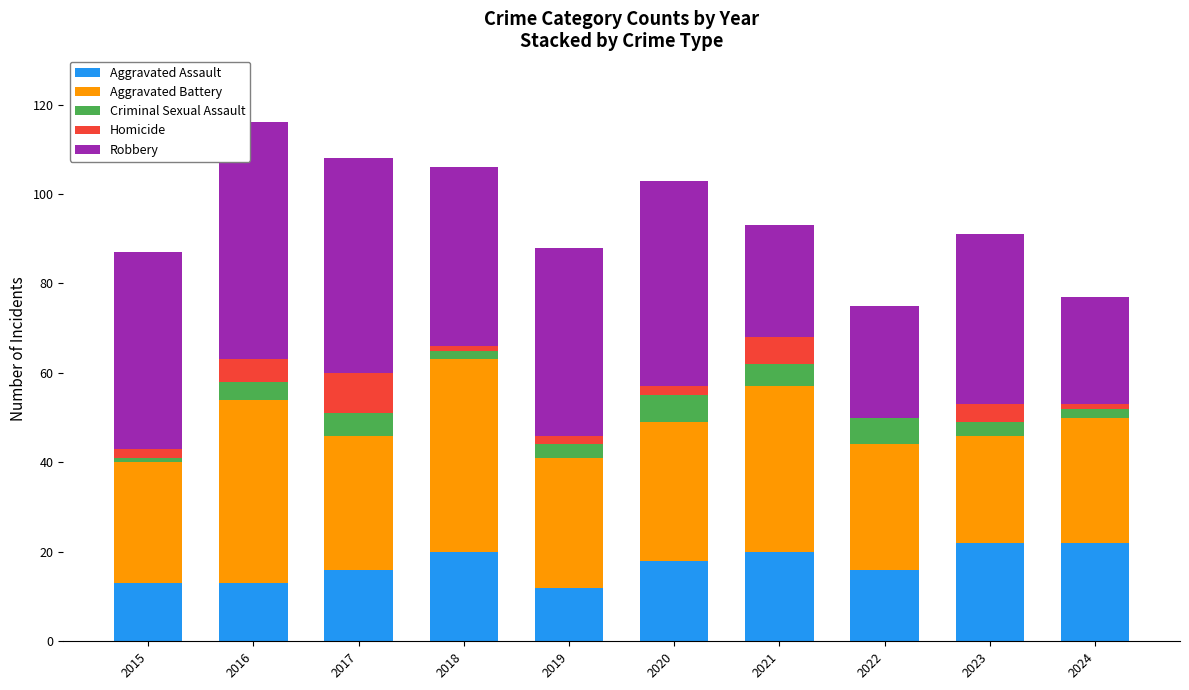

What is the maximum value for Aggravated Assault?

22